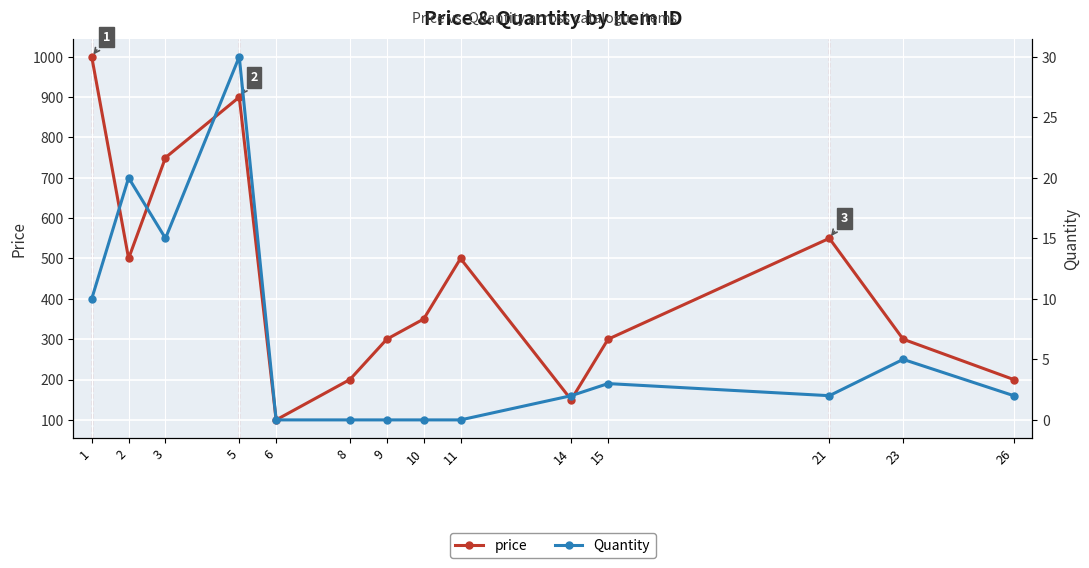

What is the difference between the maximum and minimum values in the Quantity series?

30